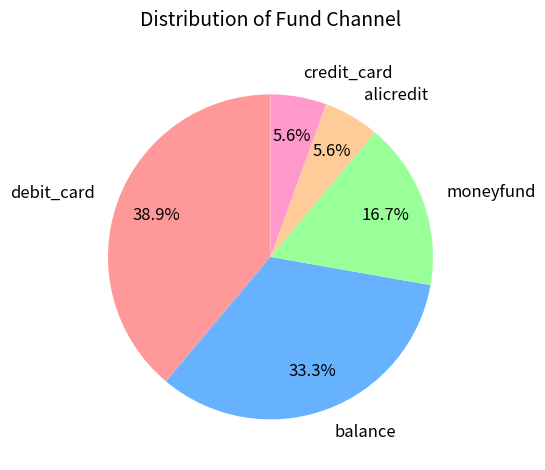

How many segments does this pie chart have?

5